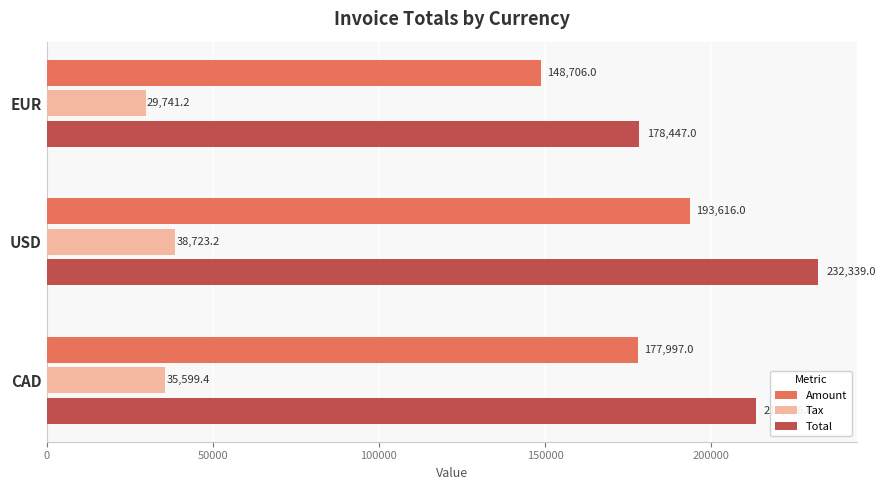

What is the approximate value of Amount at USD?

193616.0